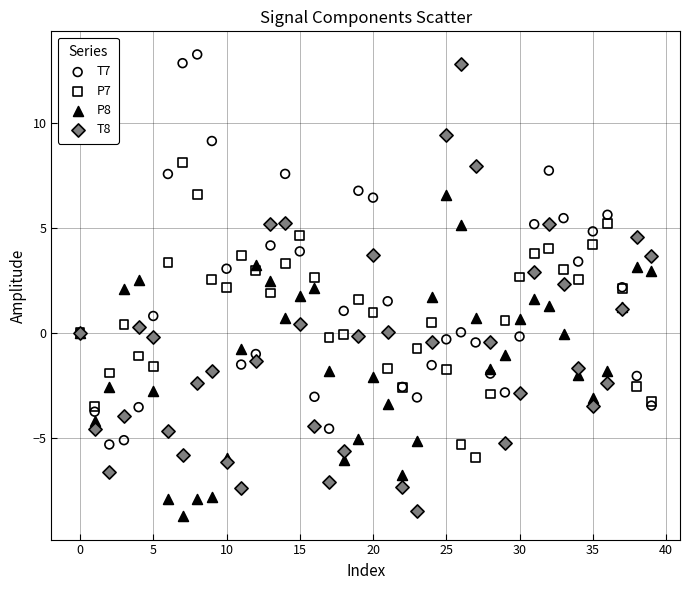

What are all the series names shown in the legend?

T7, P7, P8, T8